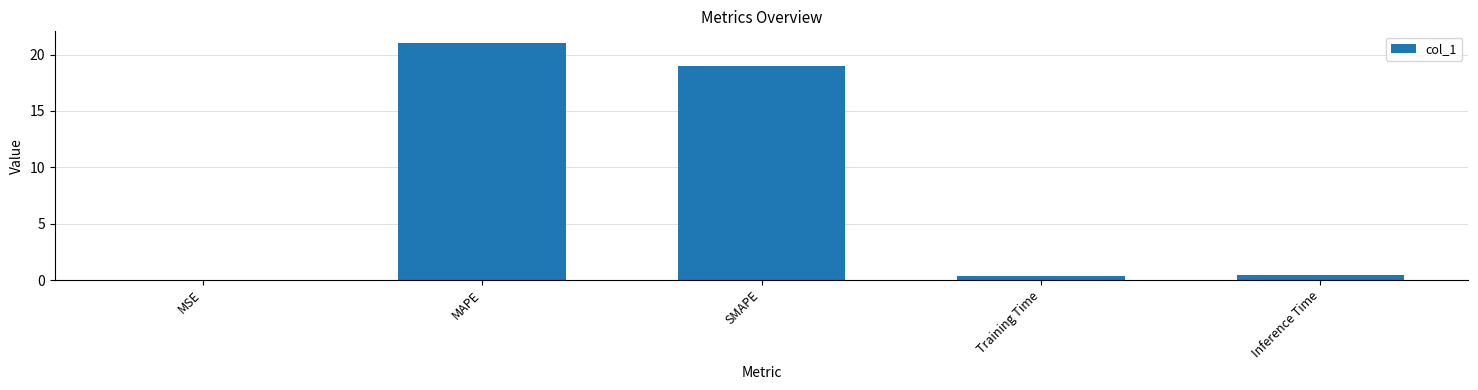

The chart shows a value of 7.3 at SMAPE. True or false?

False